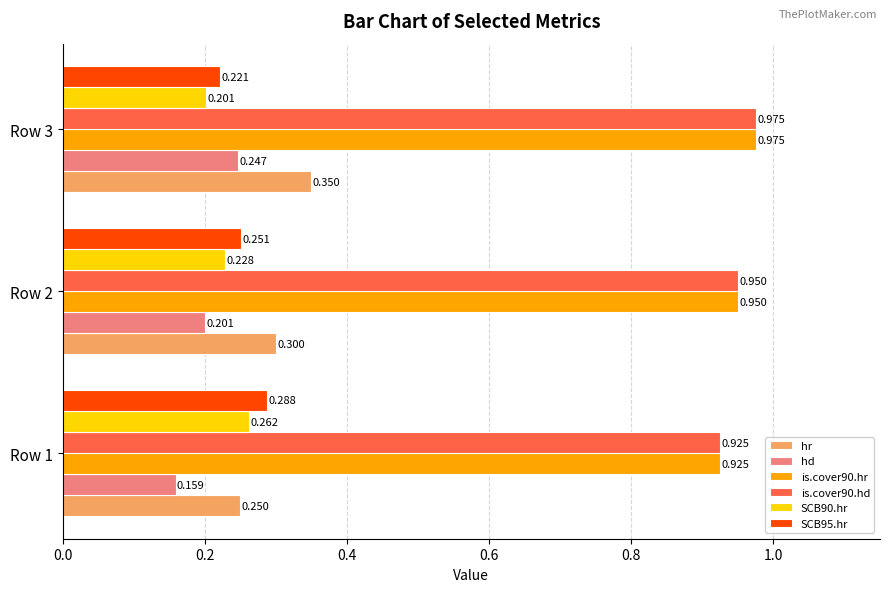

Which series has the widest spread of values?

hr